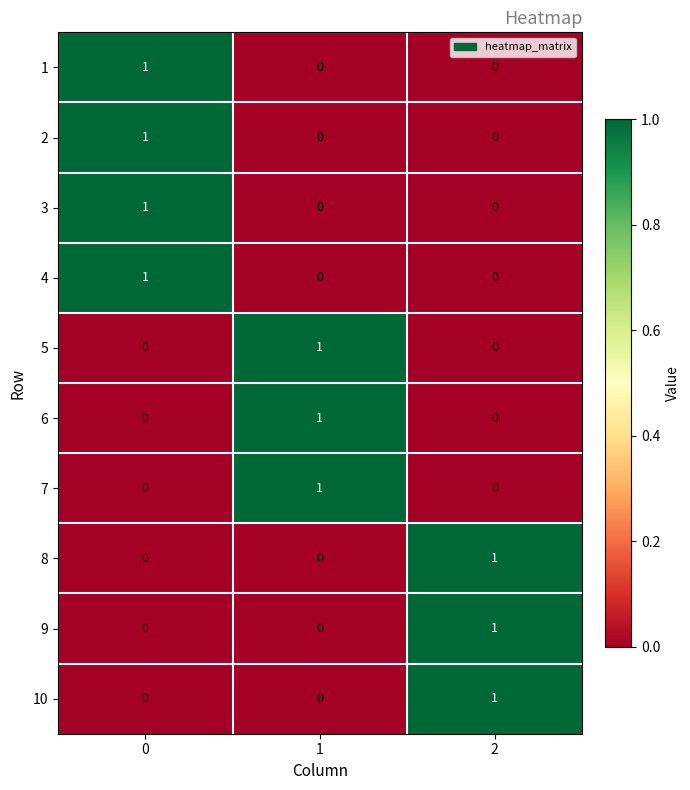

The 3 series shows 0 at 1. True or false?

True